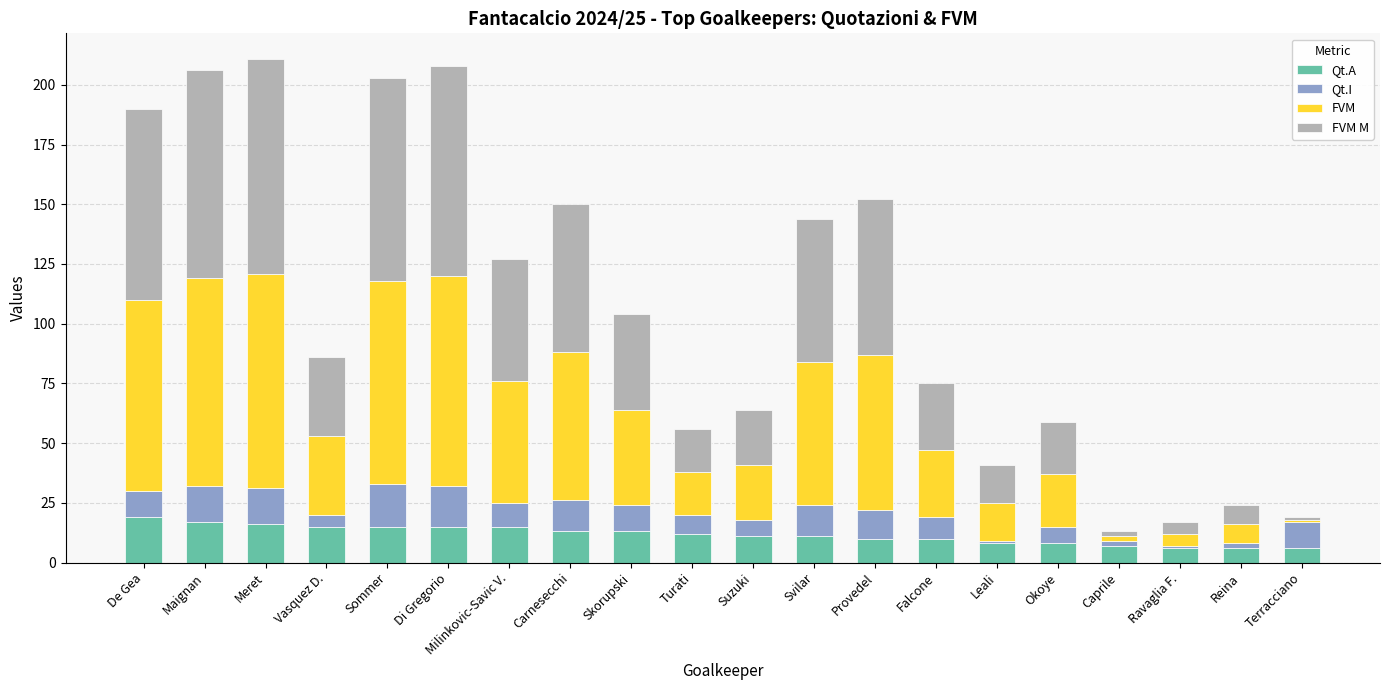

How many bars are there in total?

20